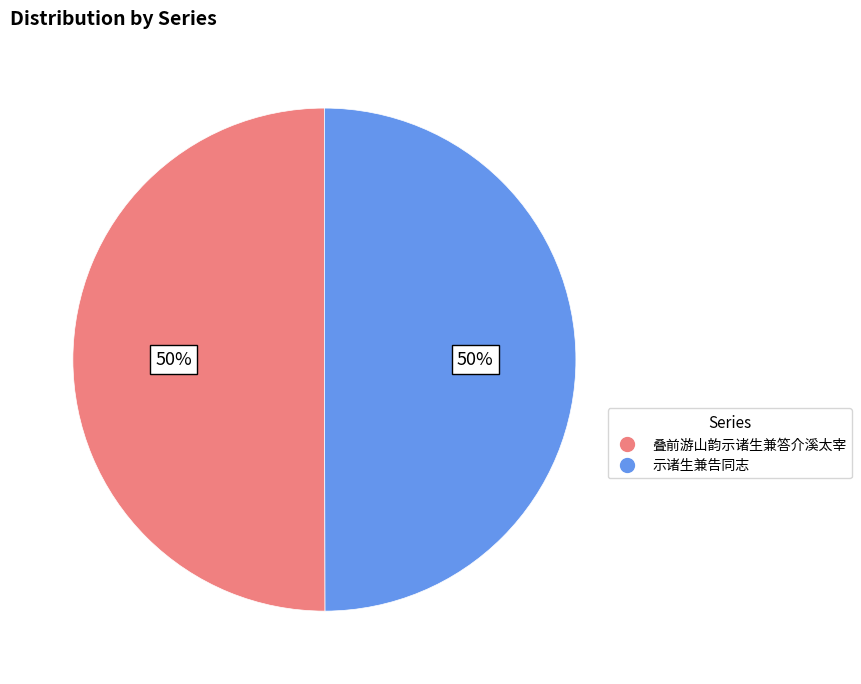

True or false: 叠前游山韵示诸生兼答介溪太宰 accounts for 61% of the total.

False